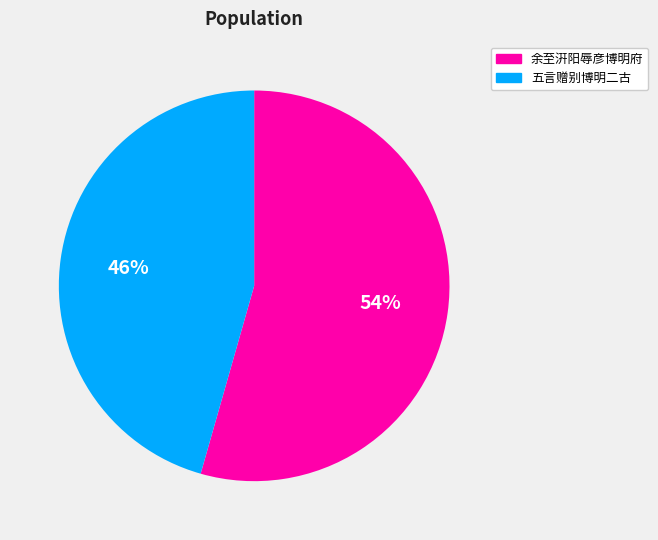

Is there any slice that represents more than half of the pie?

Yes